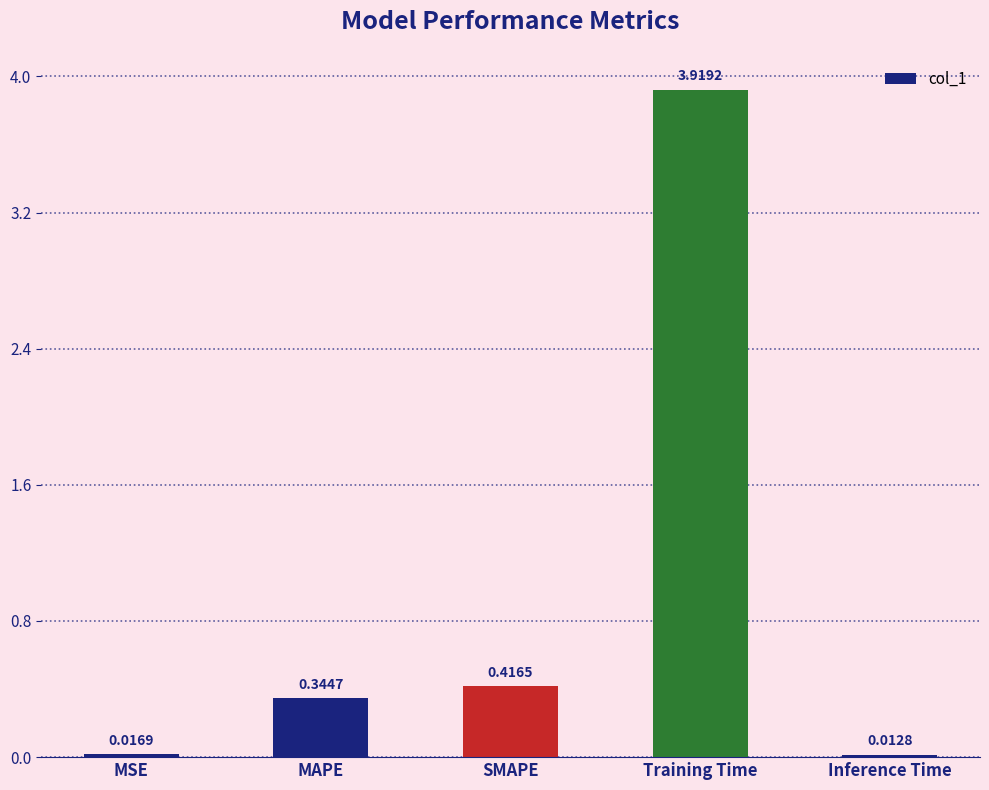

What is the label of the 1st bar from the right?

Inference Time